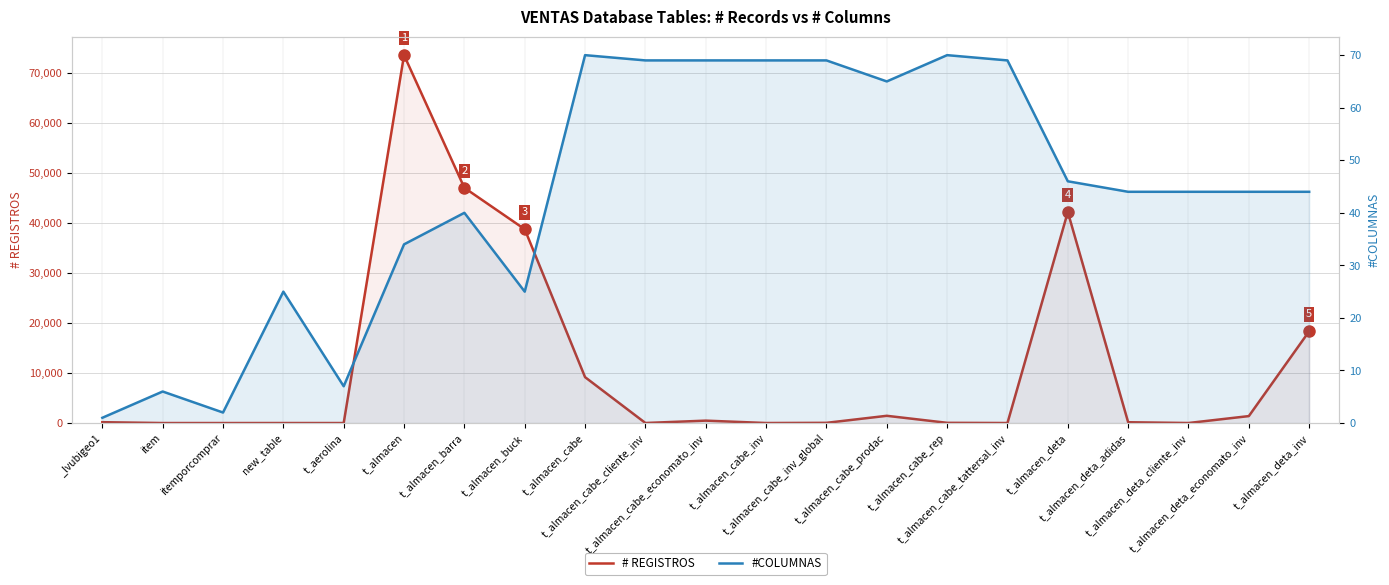

What is the lowest value of the # REGISTROS series?

1